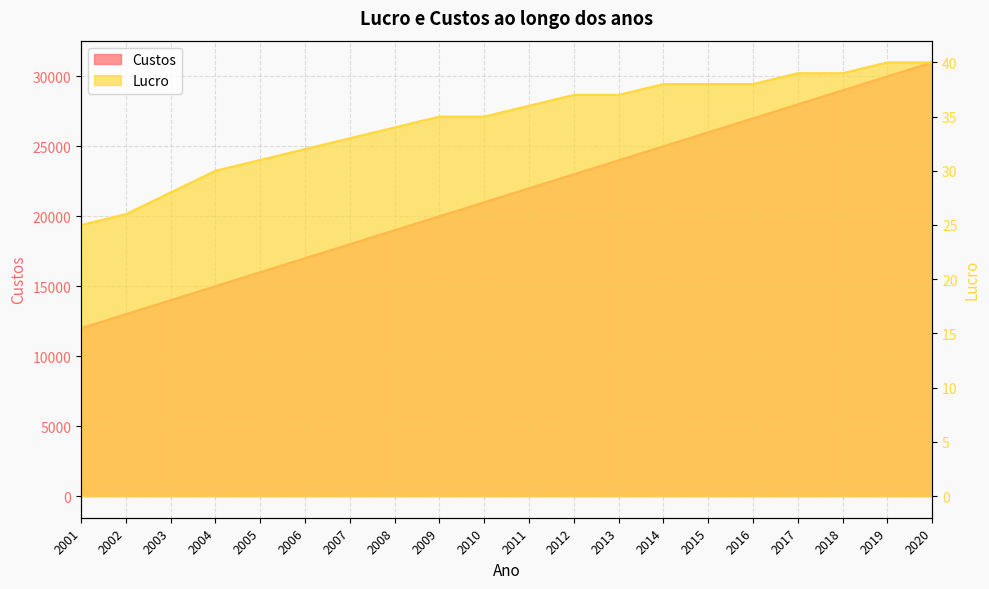

List the series in order of their peak value, lowest first.

Lucro, Custos